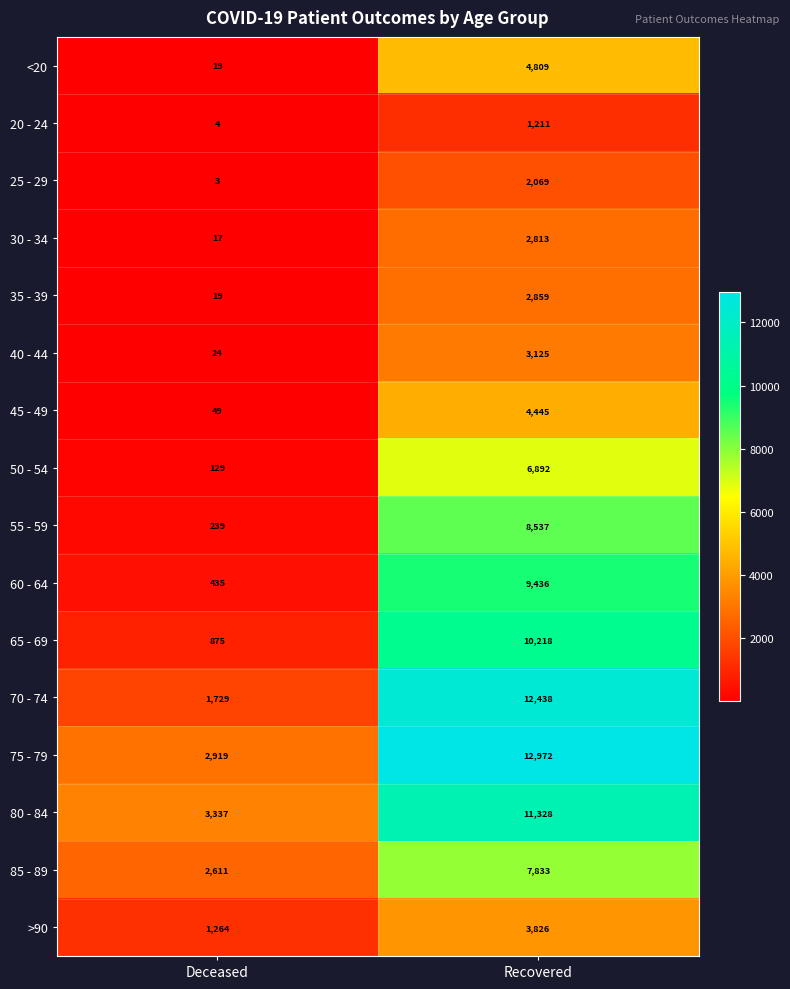

Which series has the largest total across all categories?

75 - 79